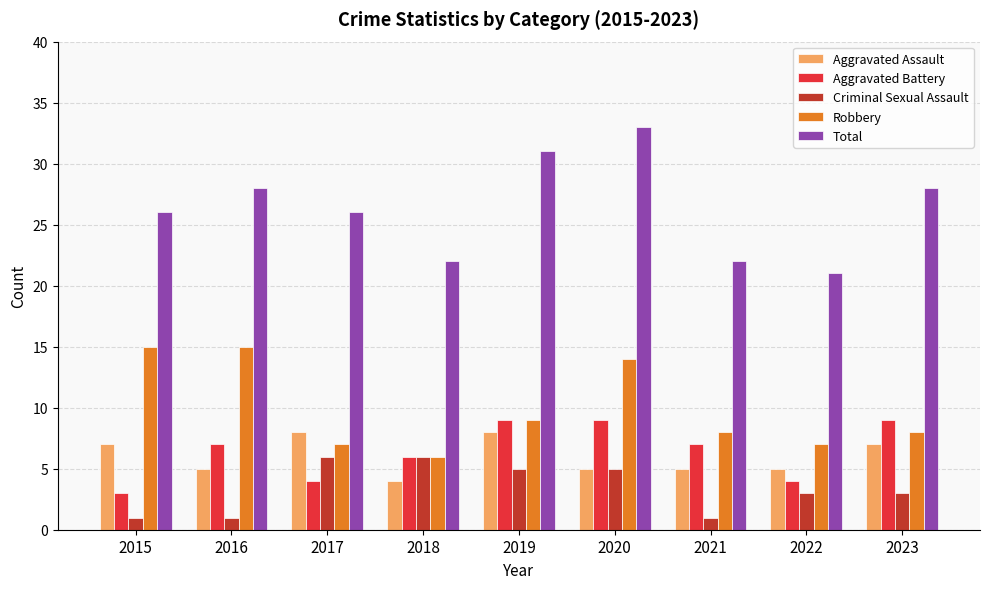

What is the approximate value of Criminal Sexual Assault at 2016?

1